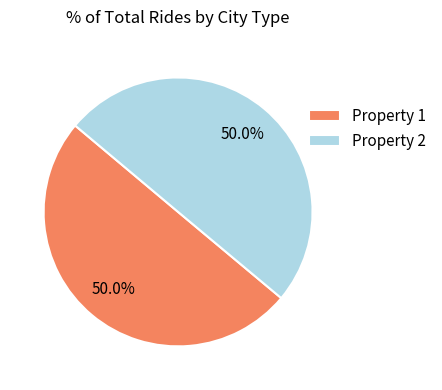

To the nearest percent, what is the average slice percentage?

50%